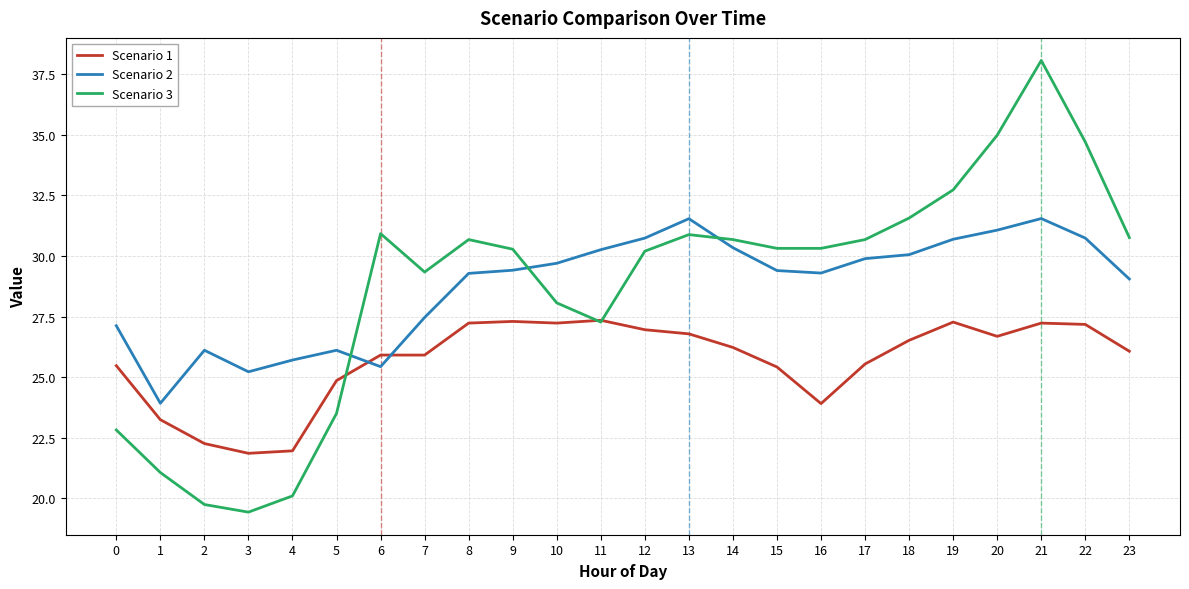

Which label corresponds to the smallest value in the chart?

3